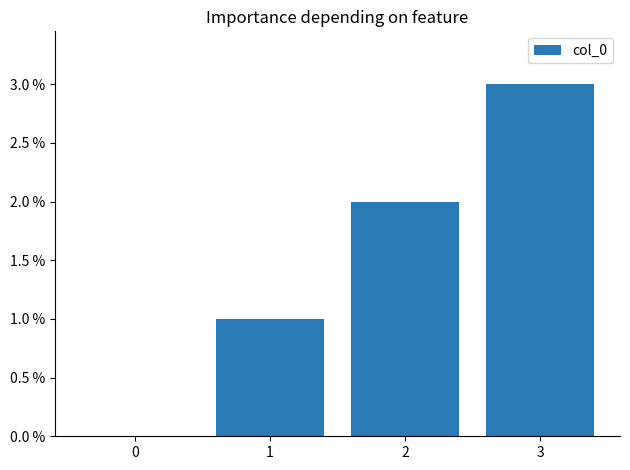

How many values are above zero?

3